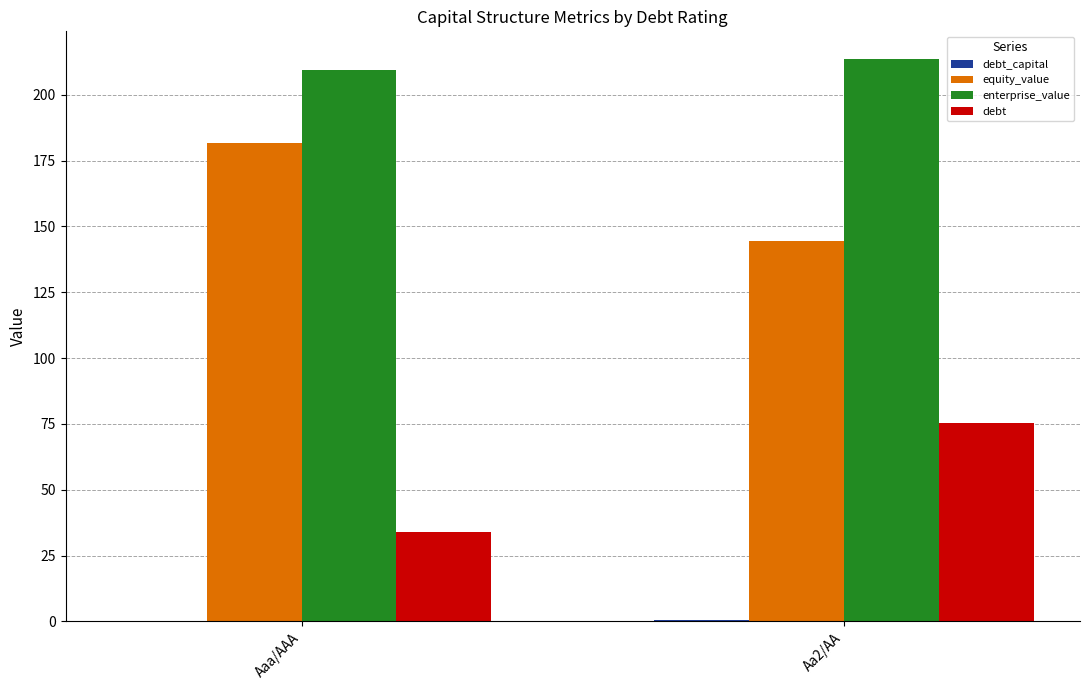

What is the maximum value shown in the chart?

213.5